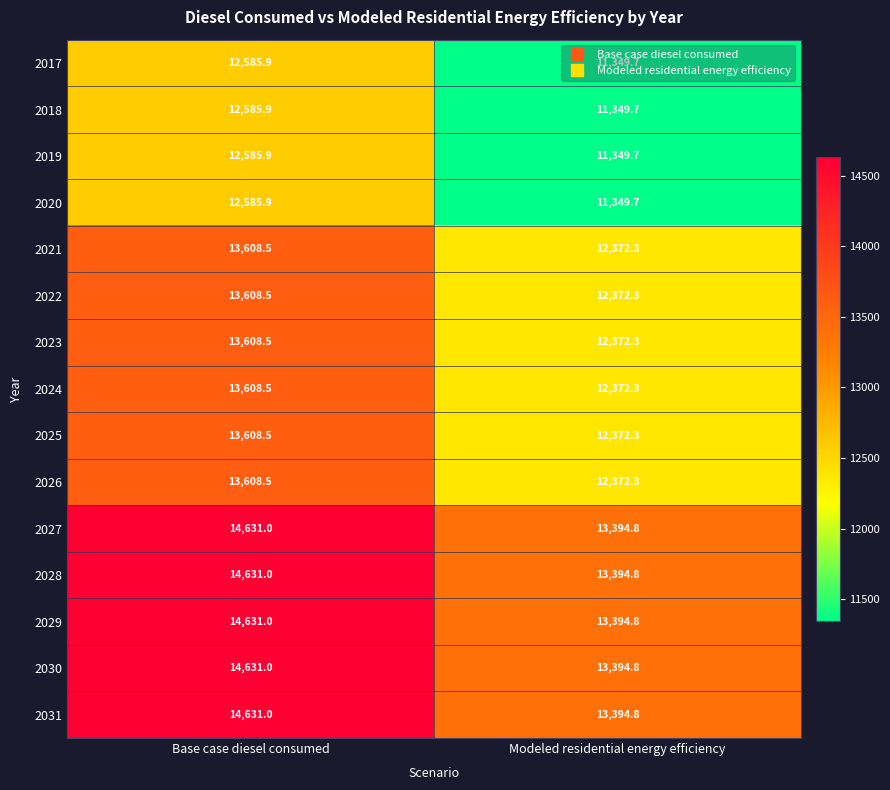

Where is 2025 nearest to the value 12990?

Modeled residential energy efficiency